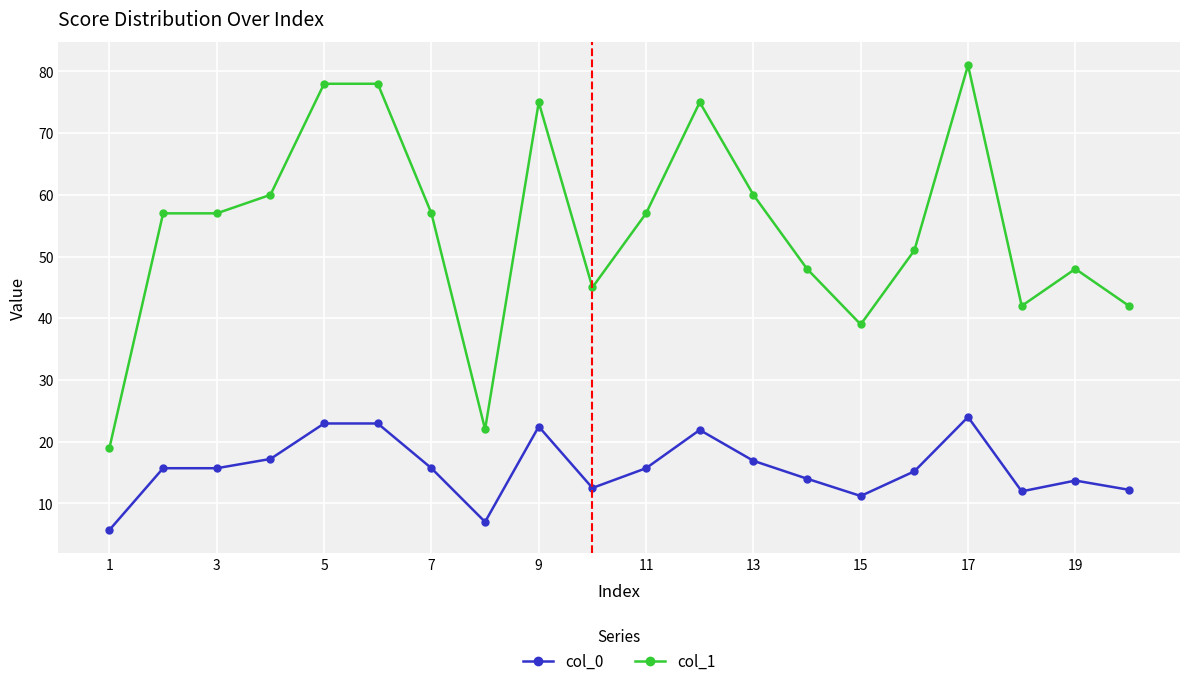

True or false: col_1 and col_0 intersect in this chart.

False